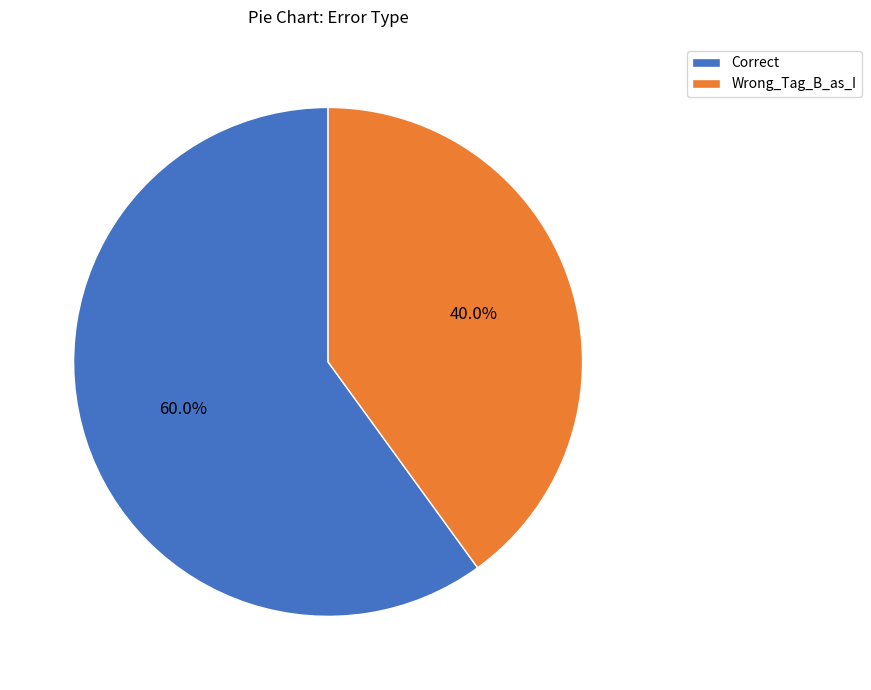

How much of the chart is everything except Correct?

40.0%